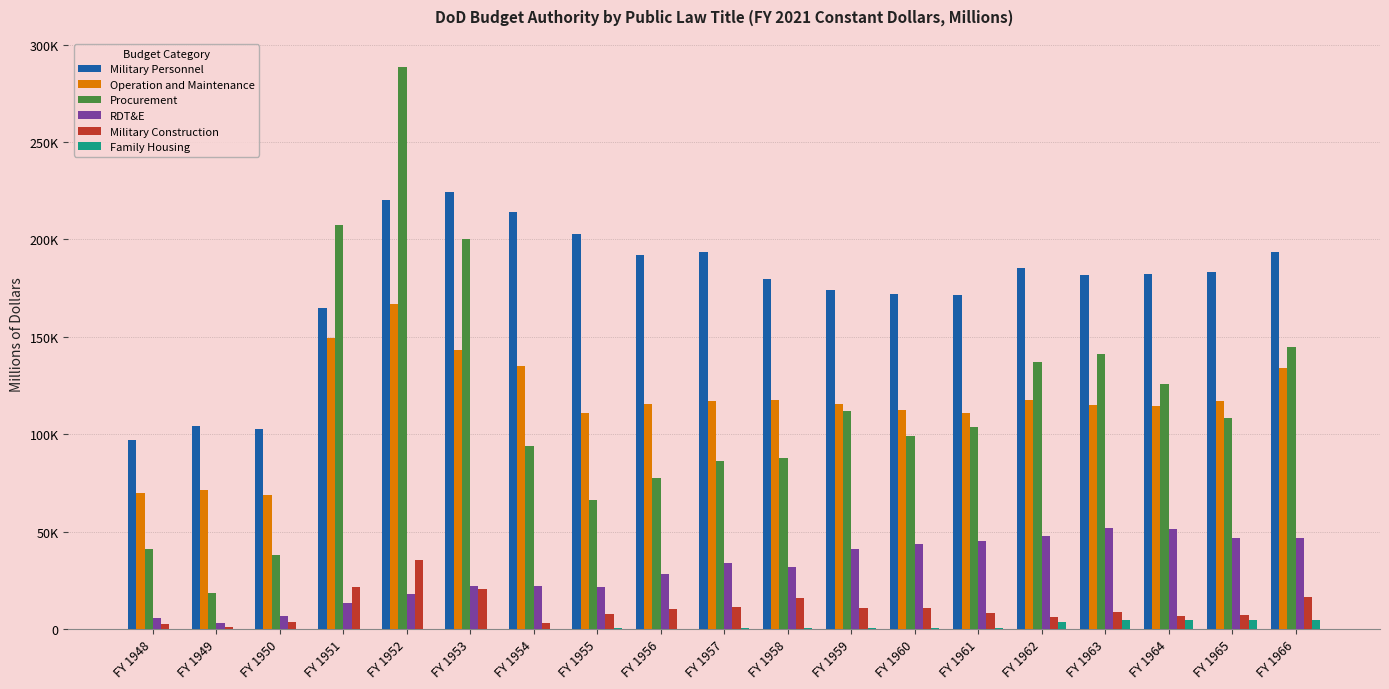

What is the spread (max minus min) of values at FY 1957?

193027